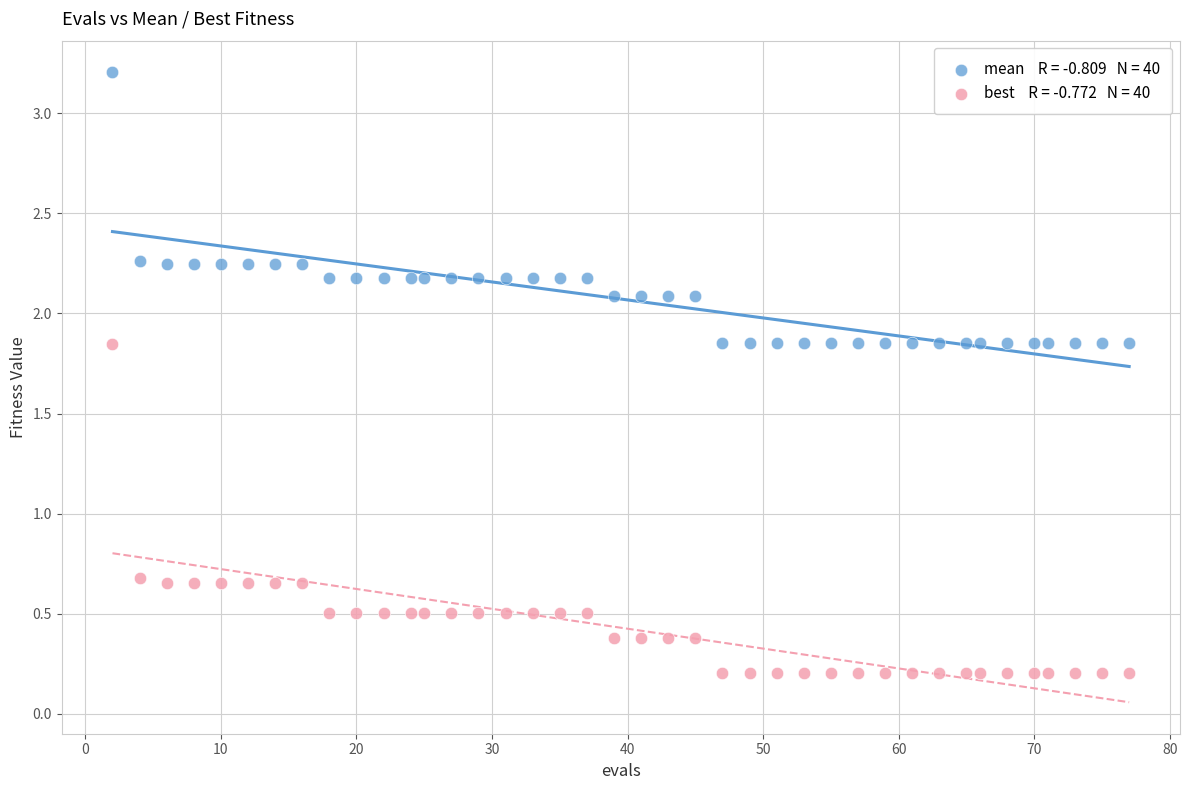

Across all data points, what is the range of X values (max minus min)?

75.0